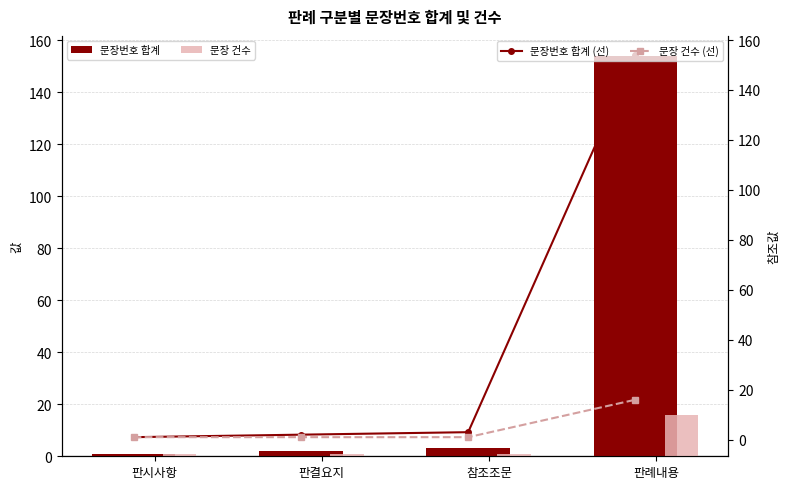

Which has a higher value, 판시사항 or 판례내용?

판례내용